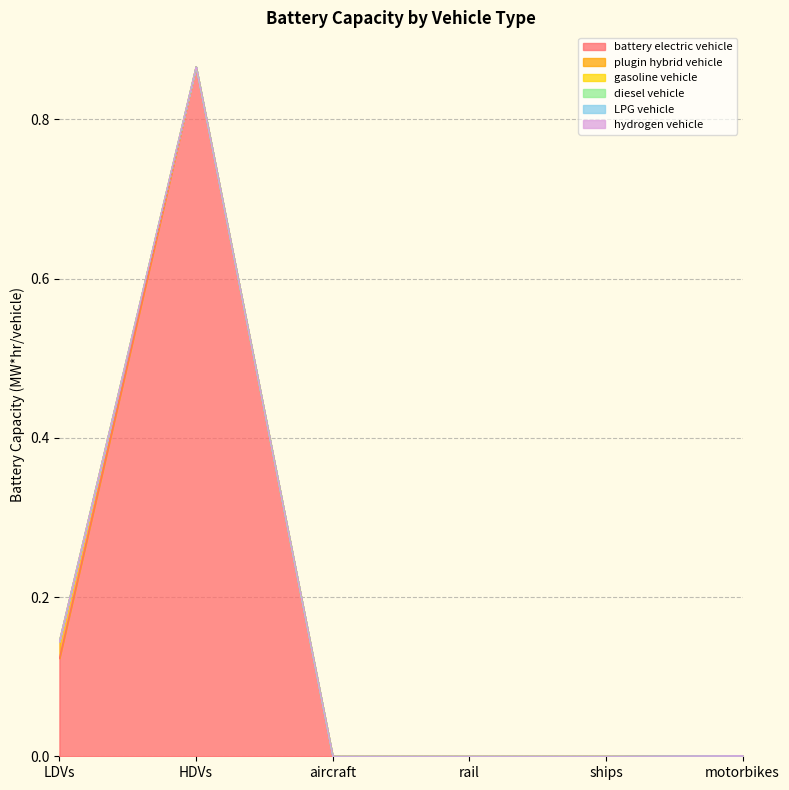

Which label corresponds to the smallest value in the chart?

aircraft